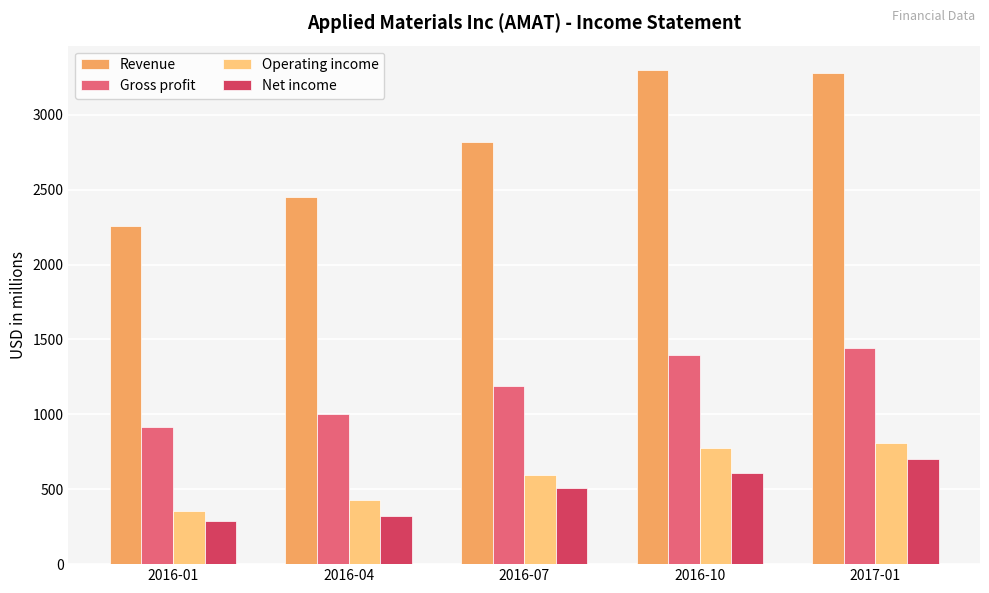

At which label is Gross profit closest to 1180?

2016-07